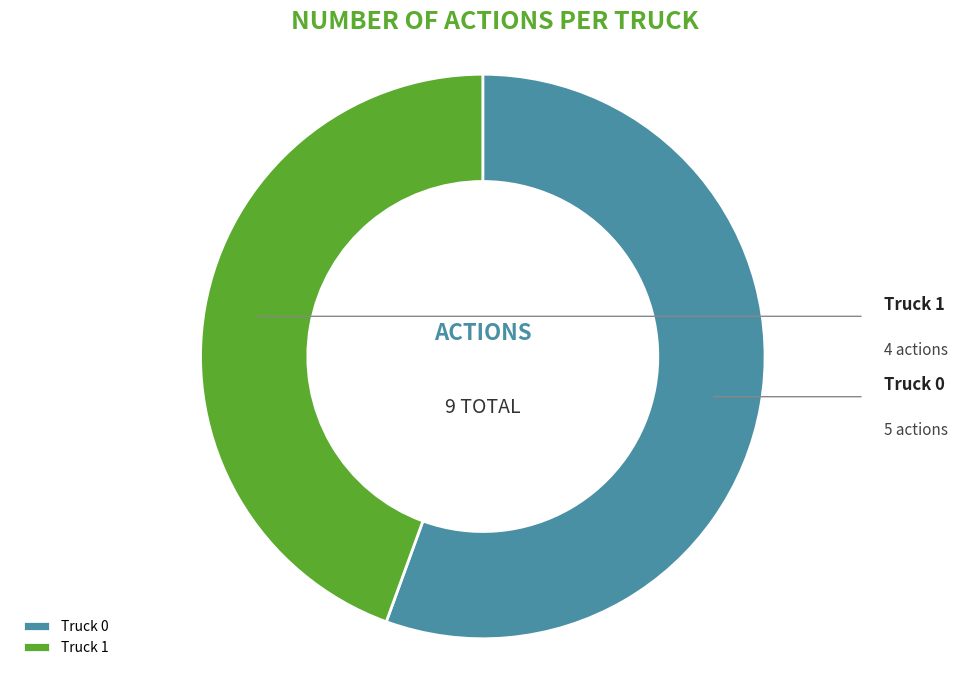

Which has a higher value, Truck 0 or Truck 1?

Truck 0